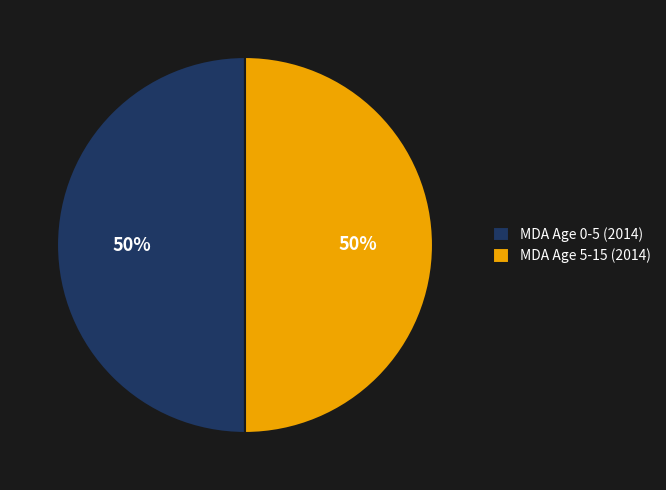

Do MDA Age 0-5 (2014) and MDA Age 5-15 (2014) together represent more than half of the pie?

Yes